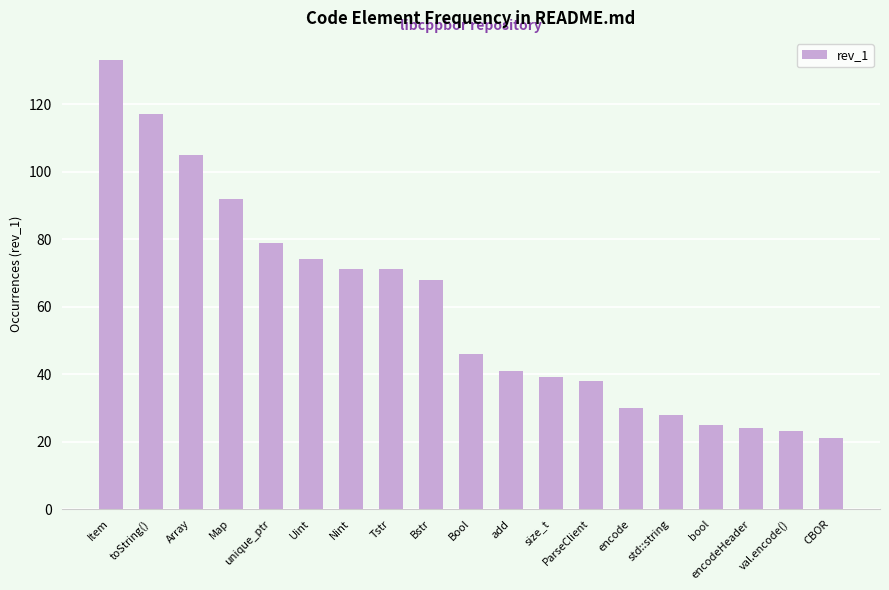

What is the label of the 14th bar from the right?

Uint